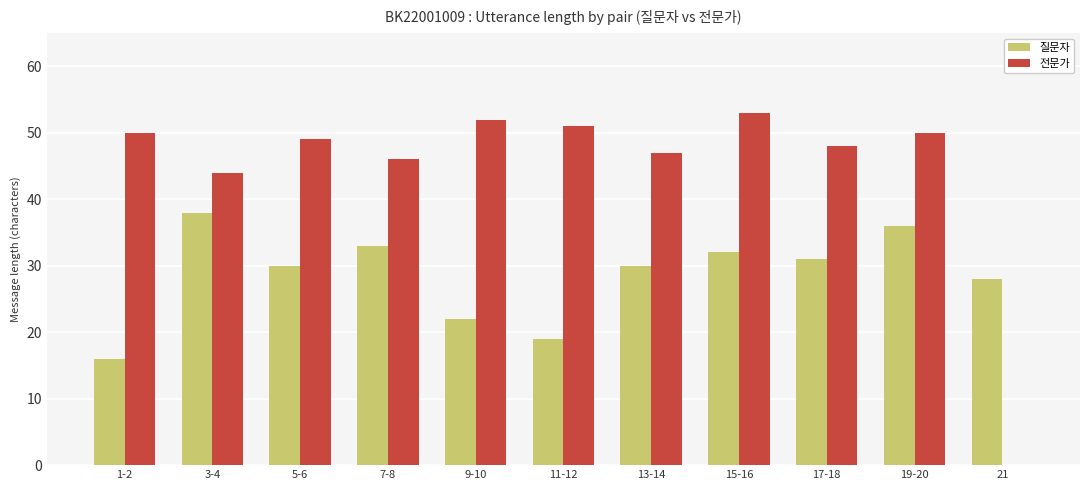

What is the sum of the 전문가 values at 3-4 and 5-6?

93